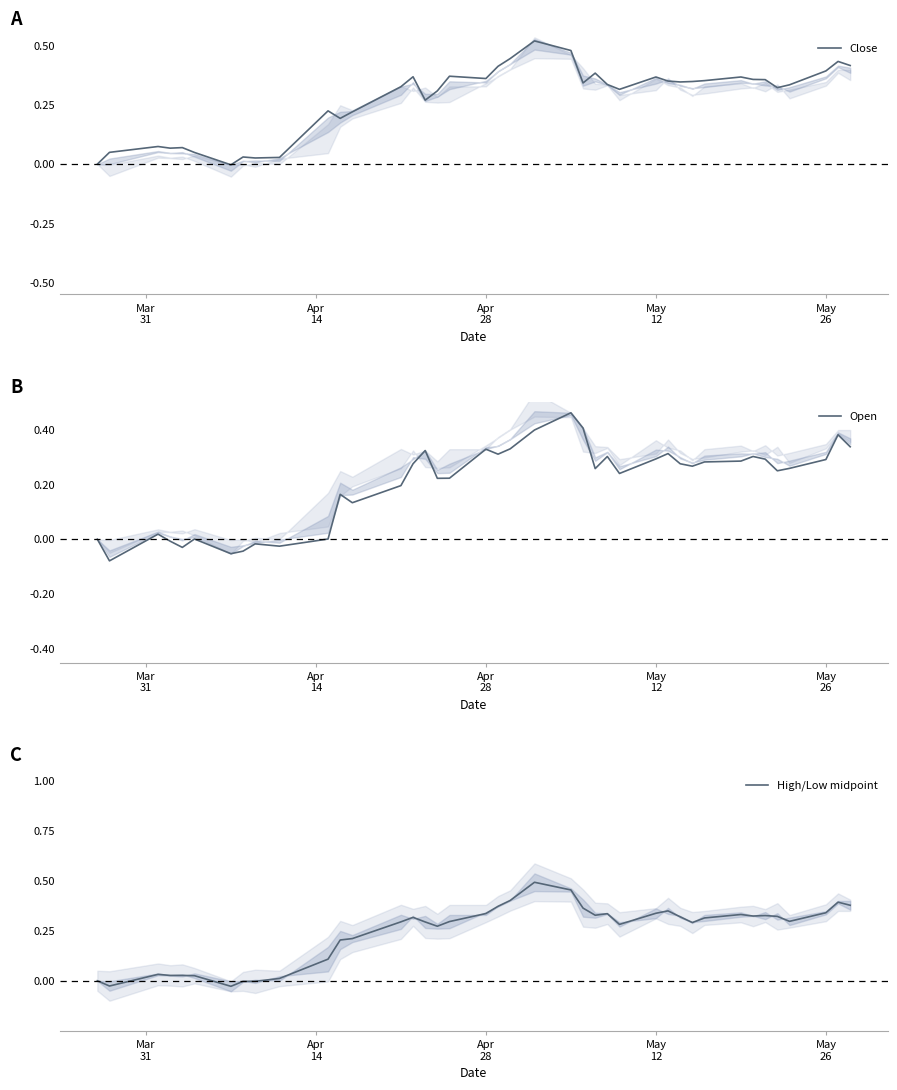

How many values in the Close series are below 0?

1